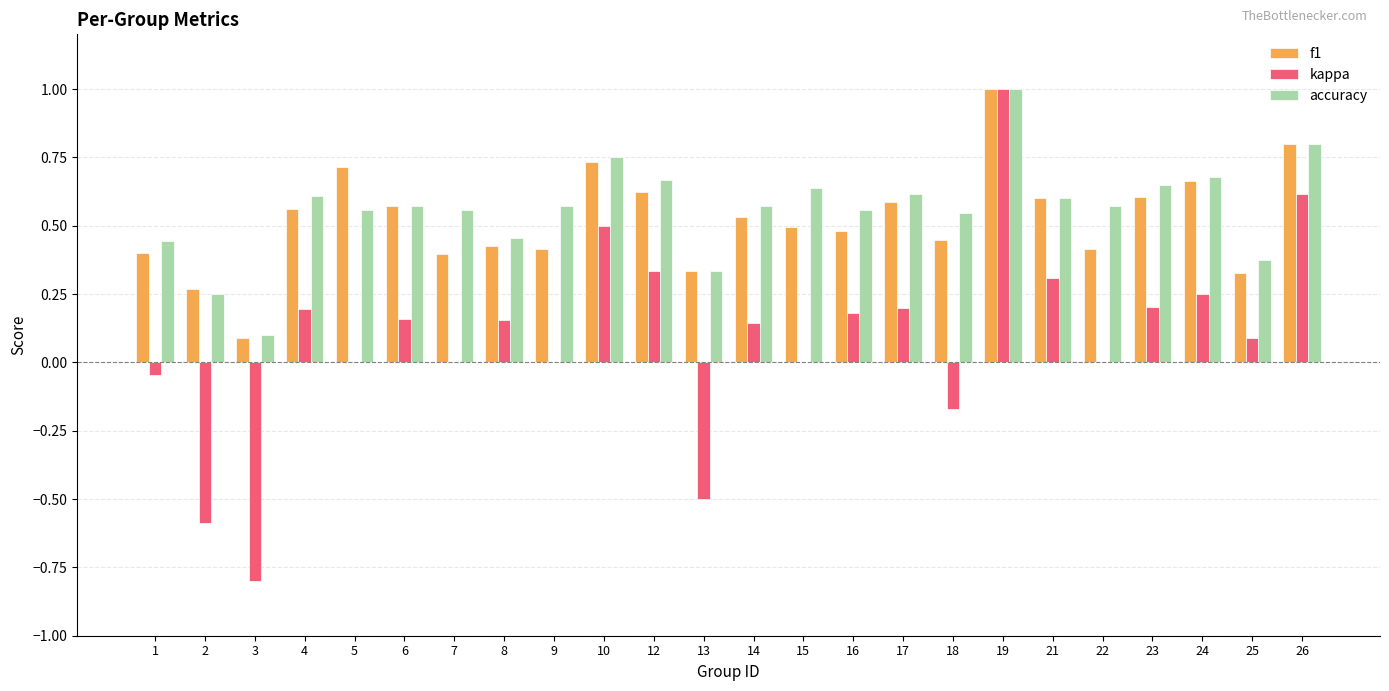

The value of accuracy at 1 is 0.1. True or false?

False